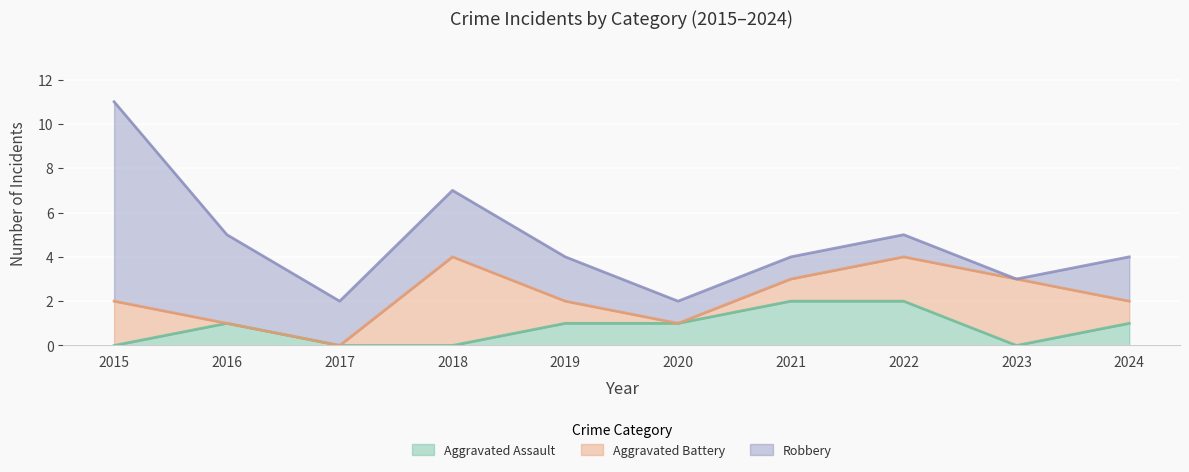

At which label is Aggravated Battery closest to 2?

2015